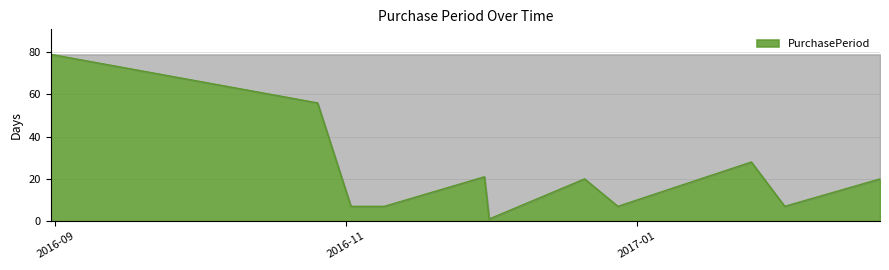

What is the smallest value displayed?

1